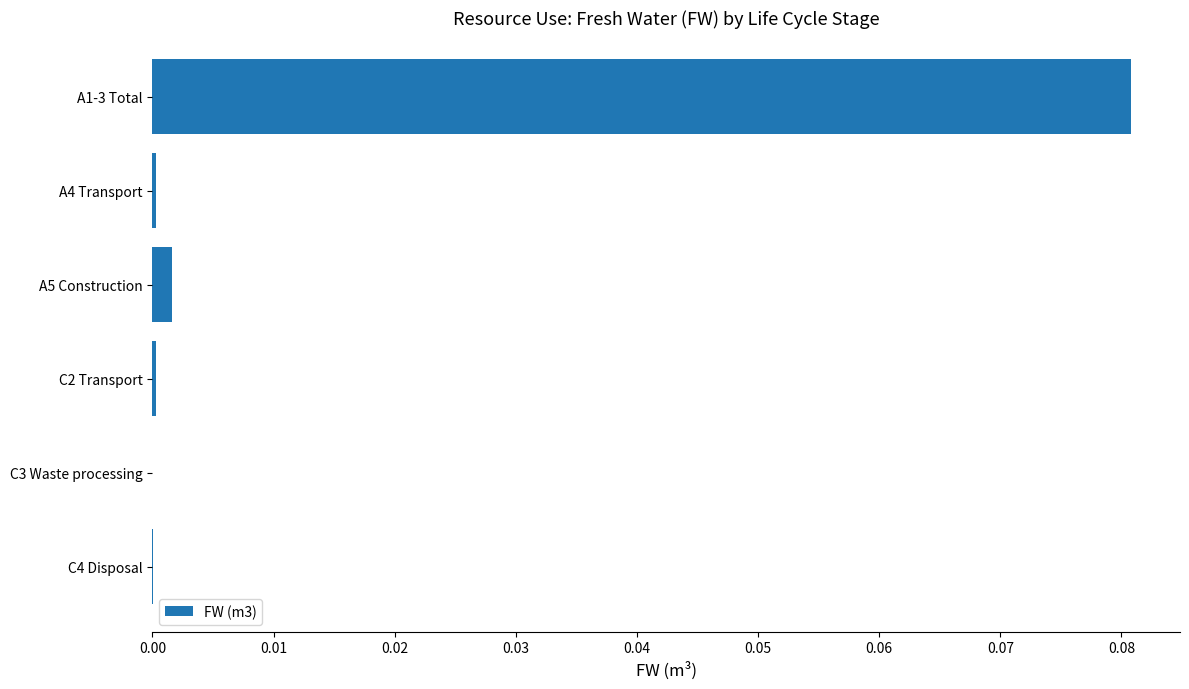

Which label corresponds to the largest value in the chart?

A1-3 Total